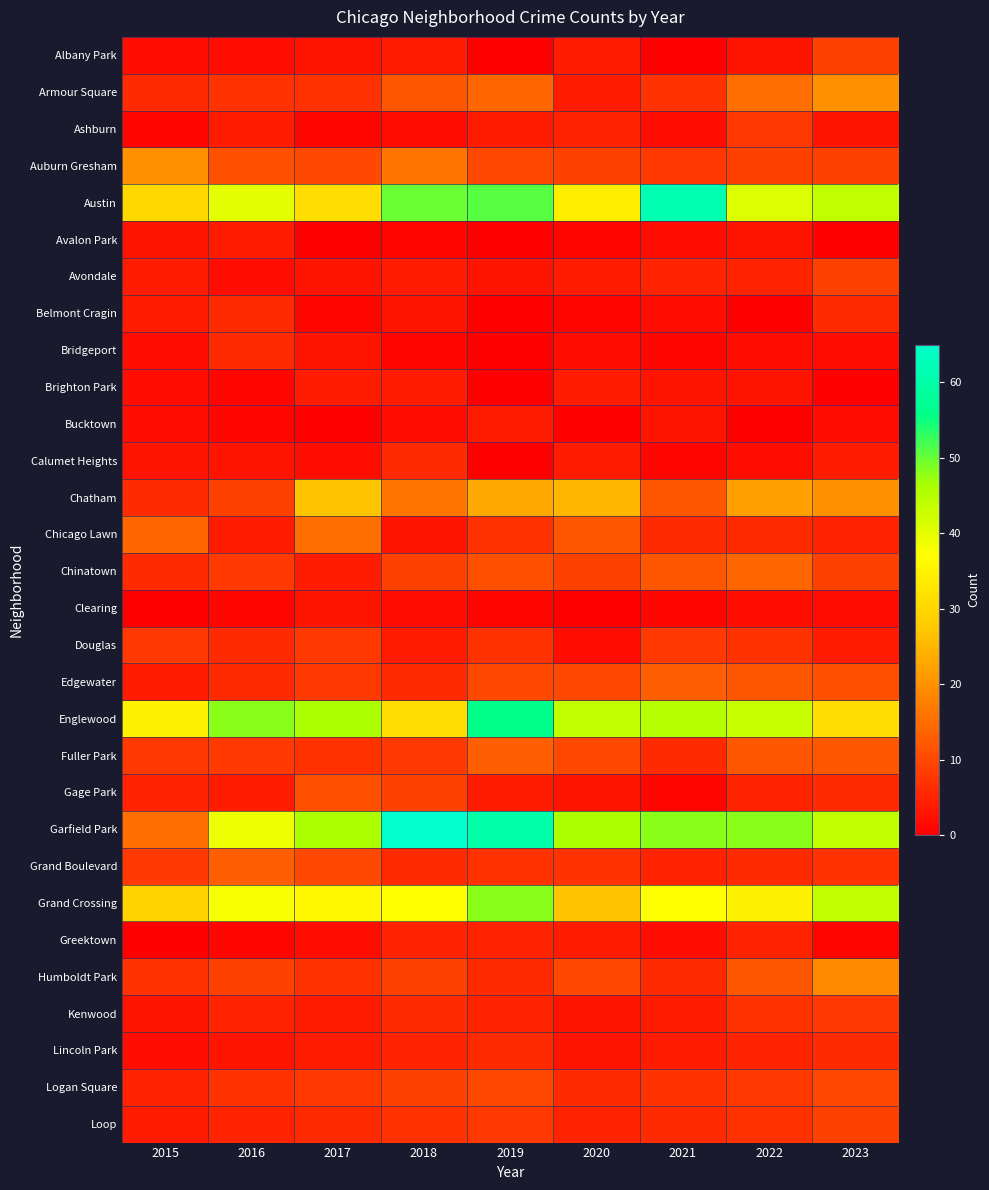

Rank the series by their maximum value, from highest to lowest.

Garfield Park, Austin, Englewood, Grand Crossing, Chatham, Armour Square, Auburn Gresham, Humboldt Park, Chicago Lawn, Chinatown, Edgewater, Fuller Park, Grand Boulevard, Gage Park, Logan Square, Albany Park, Avondale, Loop, Ashburn, Douglas, Kenwood, Belmont Cragin, Bridgeport, Calumet Heights, Lincoln Park, Greektown, Avalon Park, Brighton Park, Bucktown, Clearing